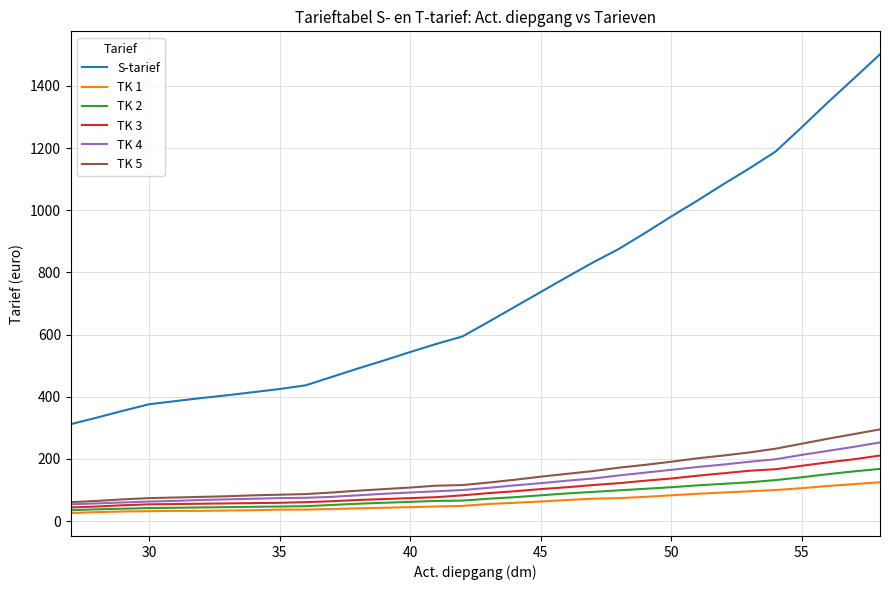

True or false: TK 5 and S-tarief cross at least once.

False